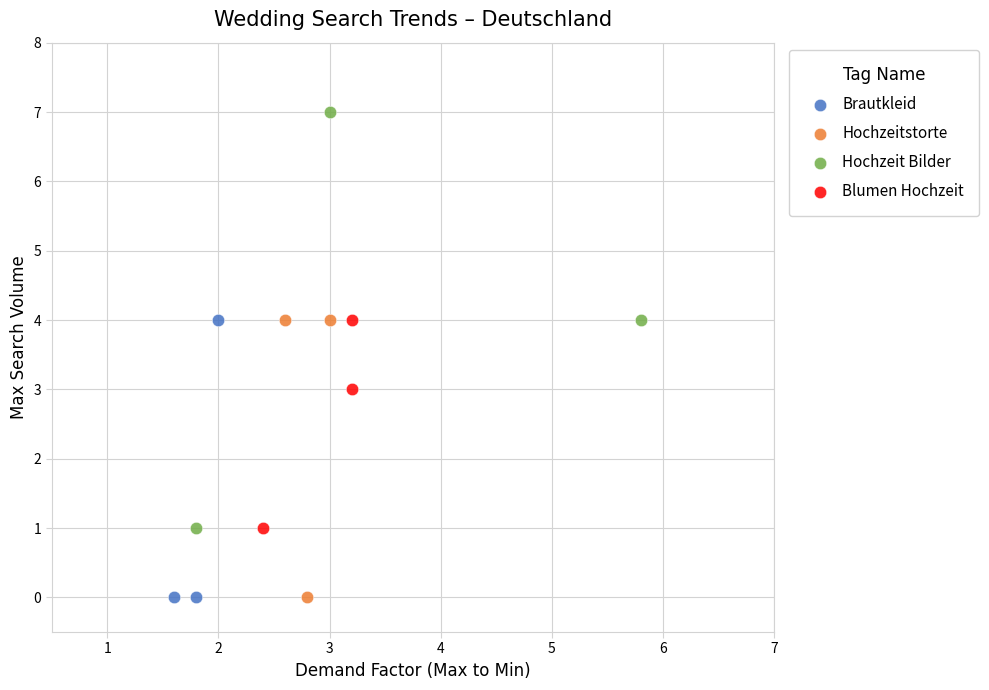

Which series has the largest Y range (max minus min)?

Hochzeit Bilder